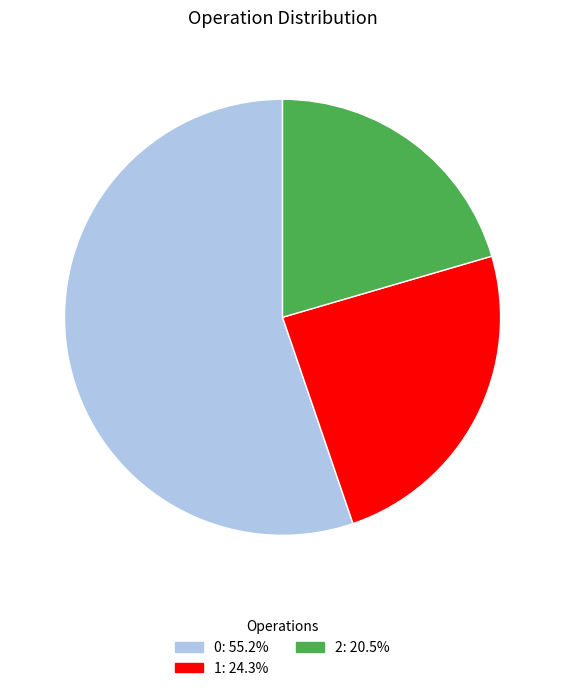

Approximately how many times larger is the value at 1 compared to 2?

1.2